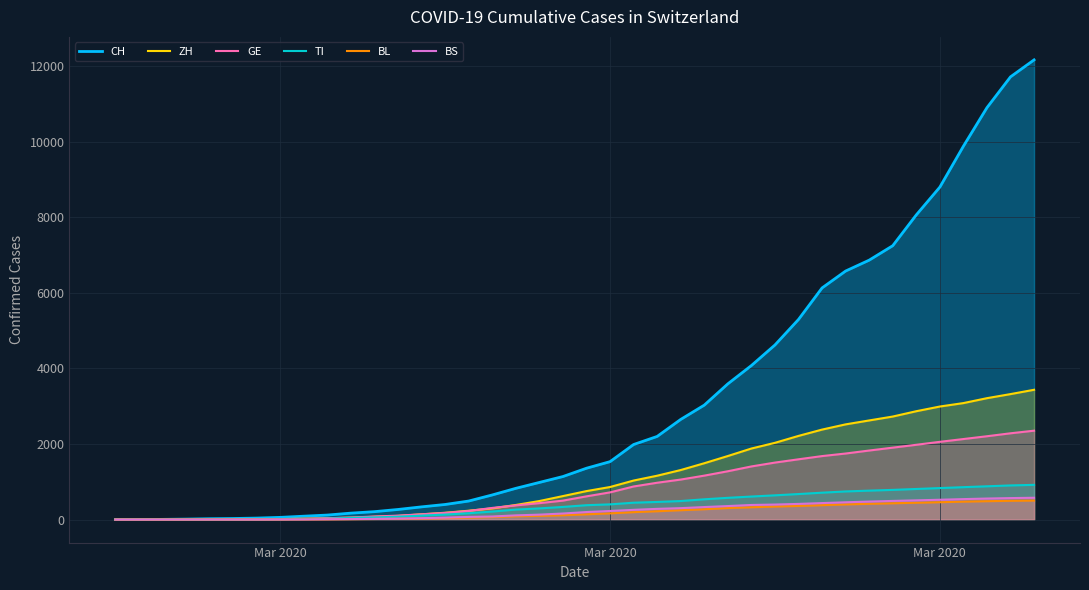

True or false: TI and BL cross at least once.

False